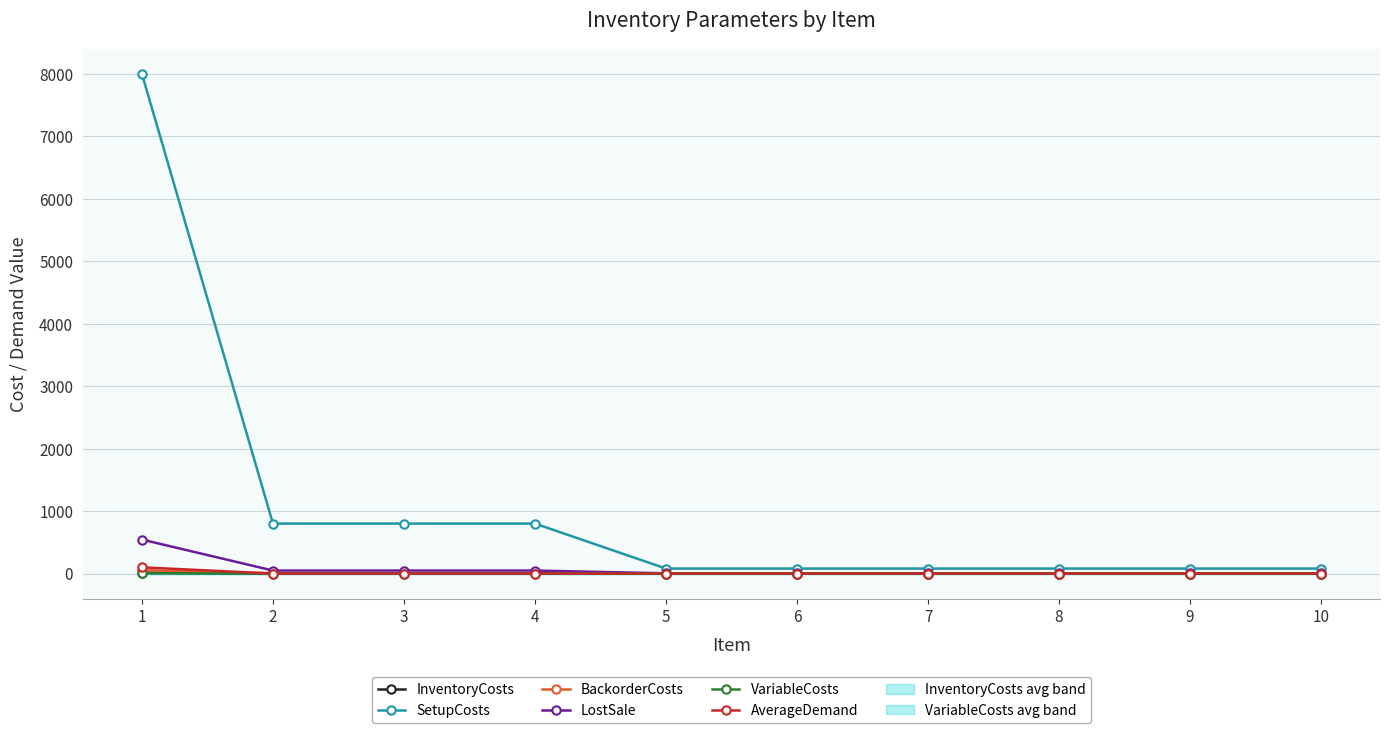

How many lines are shown in the chart?

6